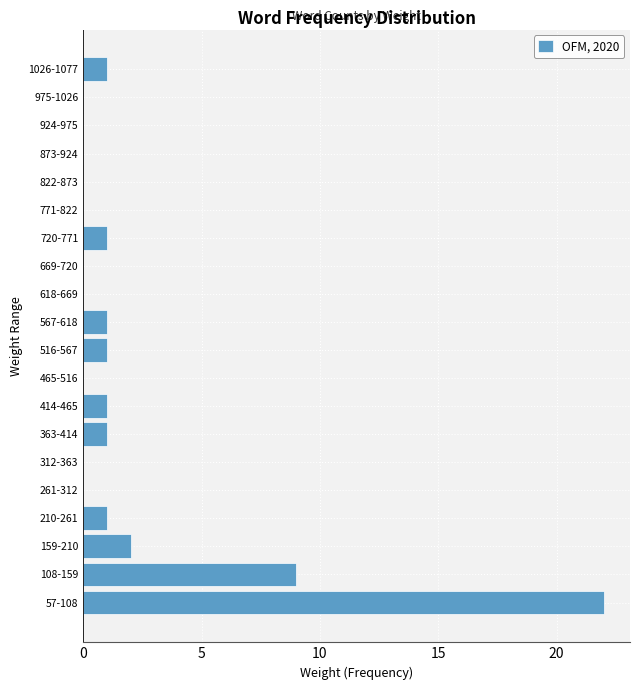

Reading top to bottom, transcribe all the data shown in this chart.

1026-1077=1	975-1026=0	924-975=0	873-924=0	822-873=0	771-822=0	720-771=1	669-720=0	618-669=0	567-618=1	516-567=1	465-516=0	414-465=1	363-414=1	312-363=0	261-312=0	210-261=1	159-210=2	108-159=9	57-108=22